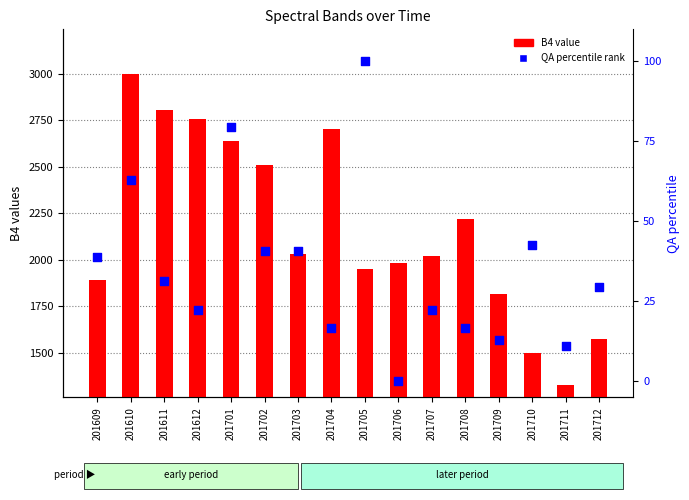

Which series has the widest spread of Y values?

B4 (transformed count)